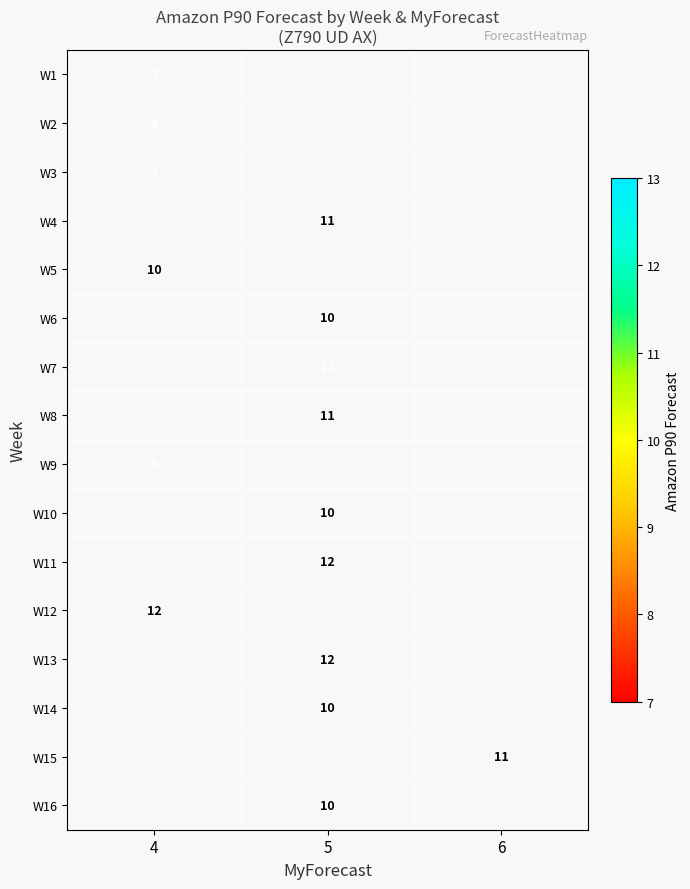

Which has a higher value, 4 or 5?

5